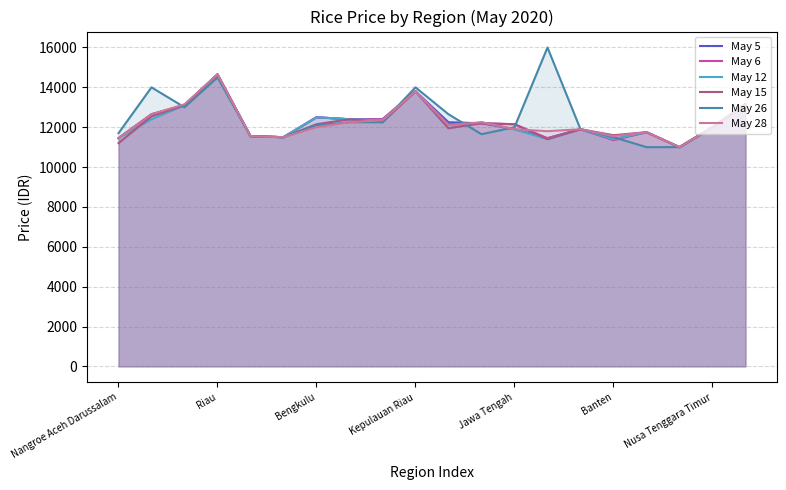

What is the difference between the second highest and minimum values in the May 15 series?

2800